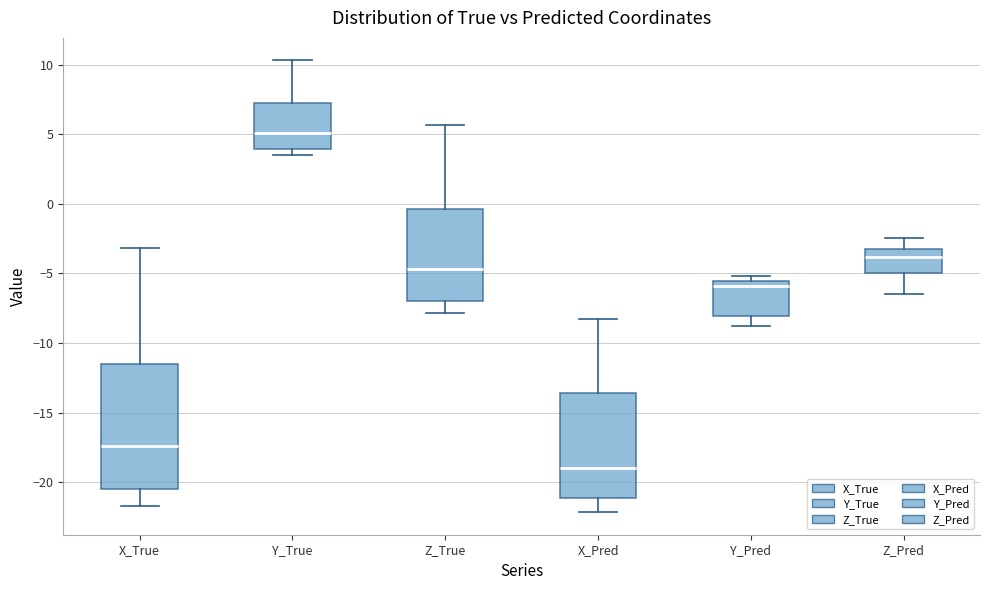

Which box has the lowest median line?

X_Pred